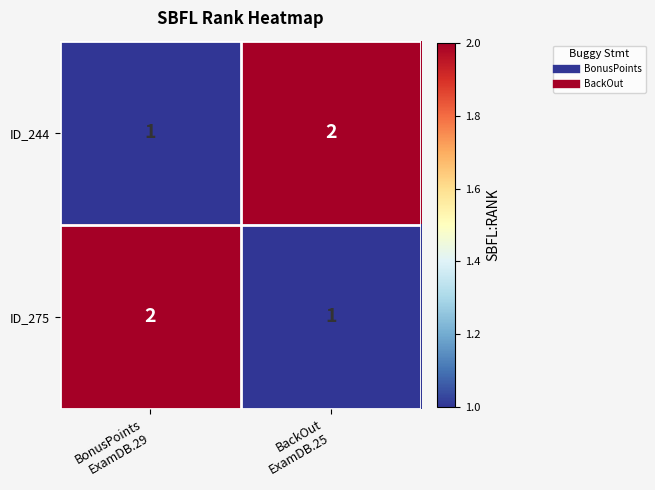

What is the sum of all ID_244 values?

3